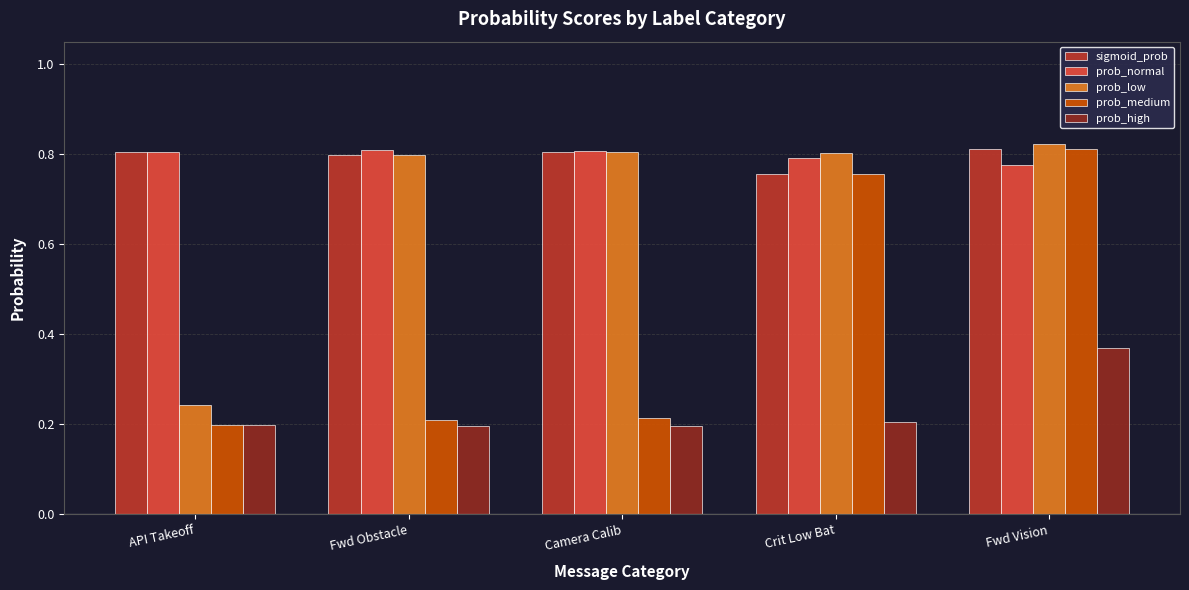

Which category has the highest value in the prob_medium series?

Fwd Vision